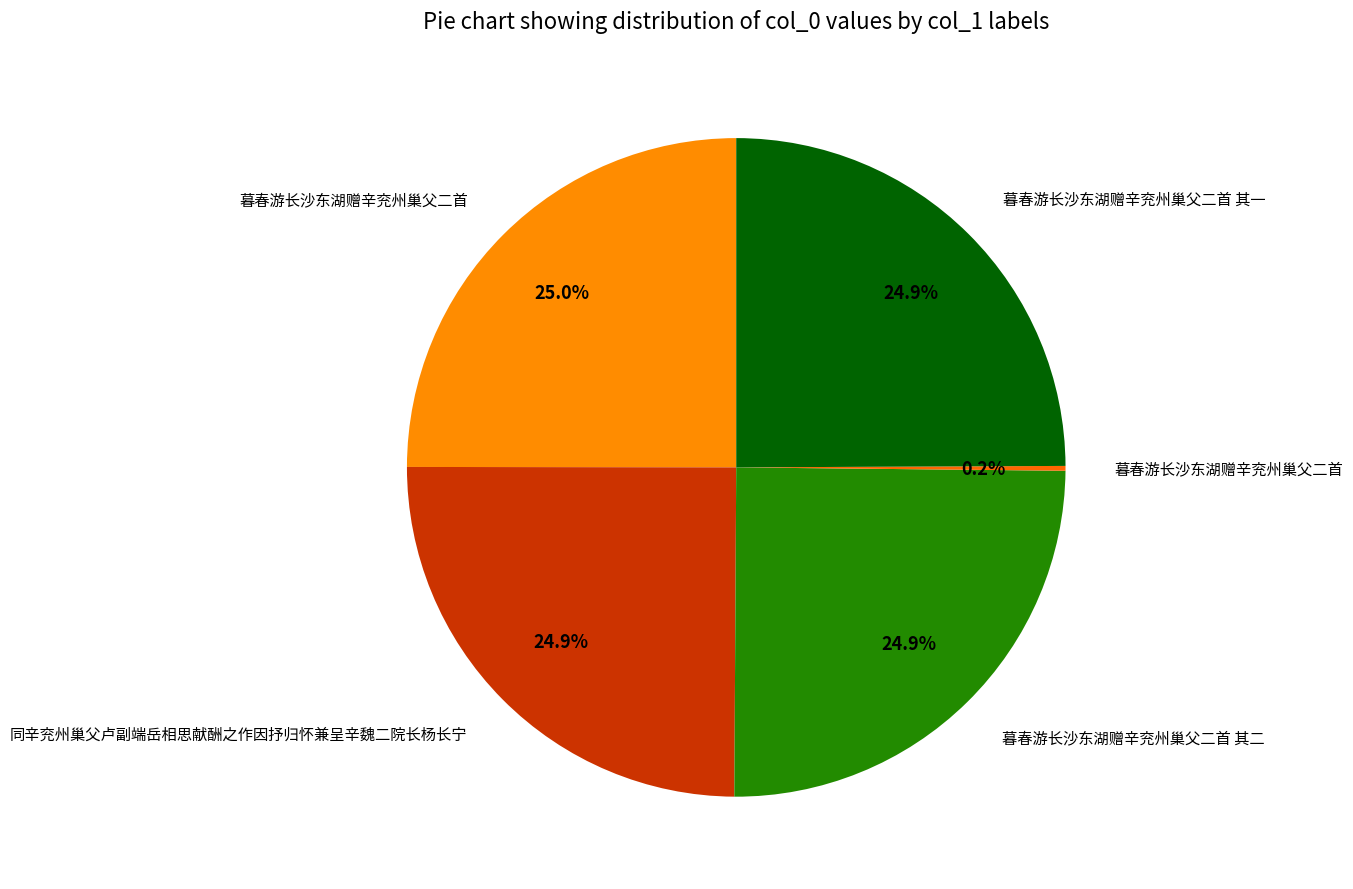

How many segments does this pie chart have?

5